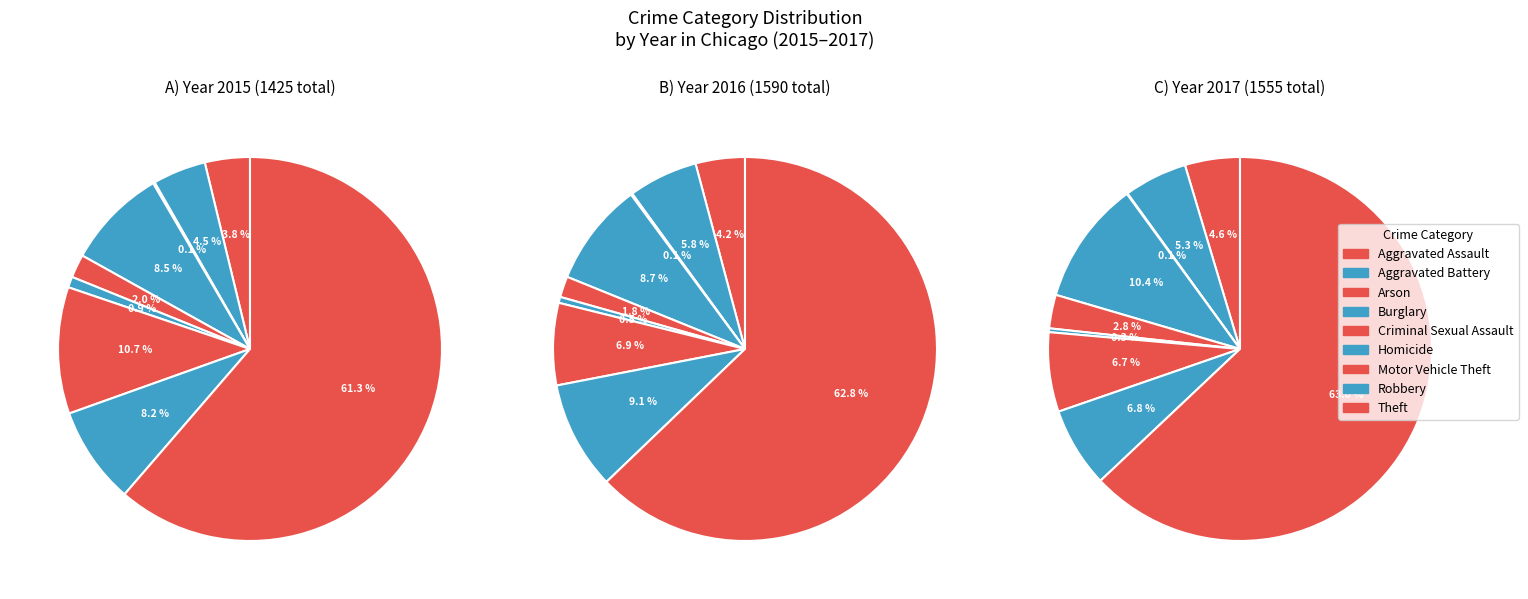

How many slices are in this pie chart?

9